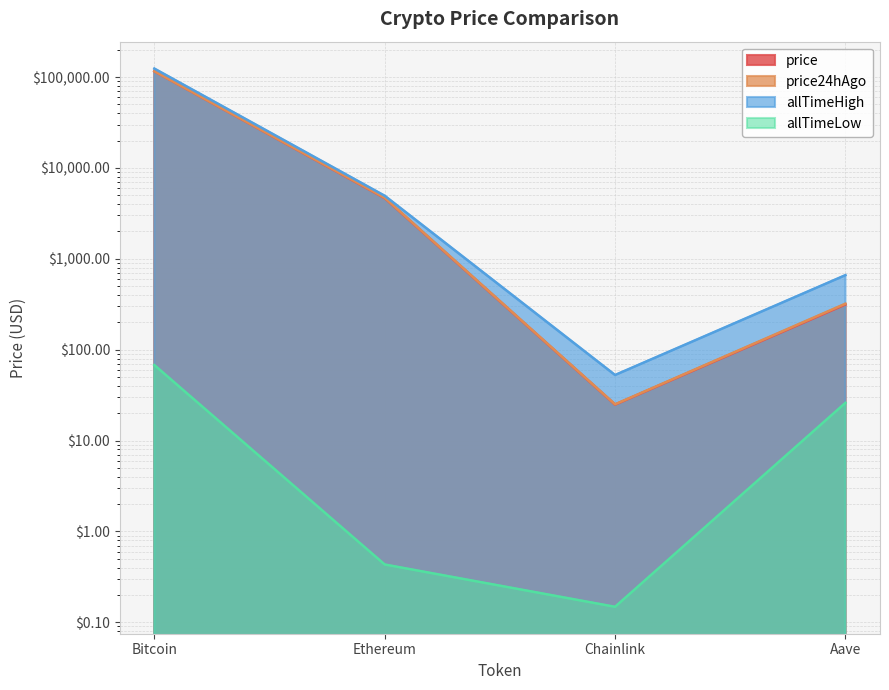

Which series has the largest total across all categories?

allTimeHigh